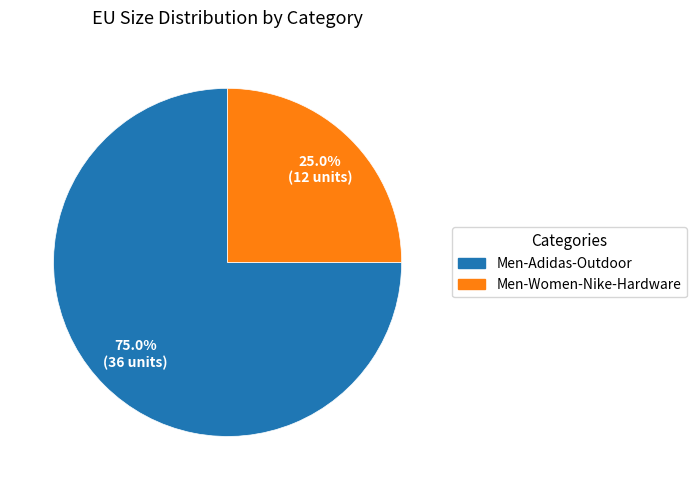

Does Men-Women-Nike-Hardware represent more than half of the total?

No